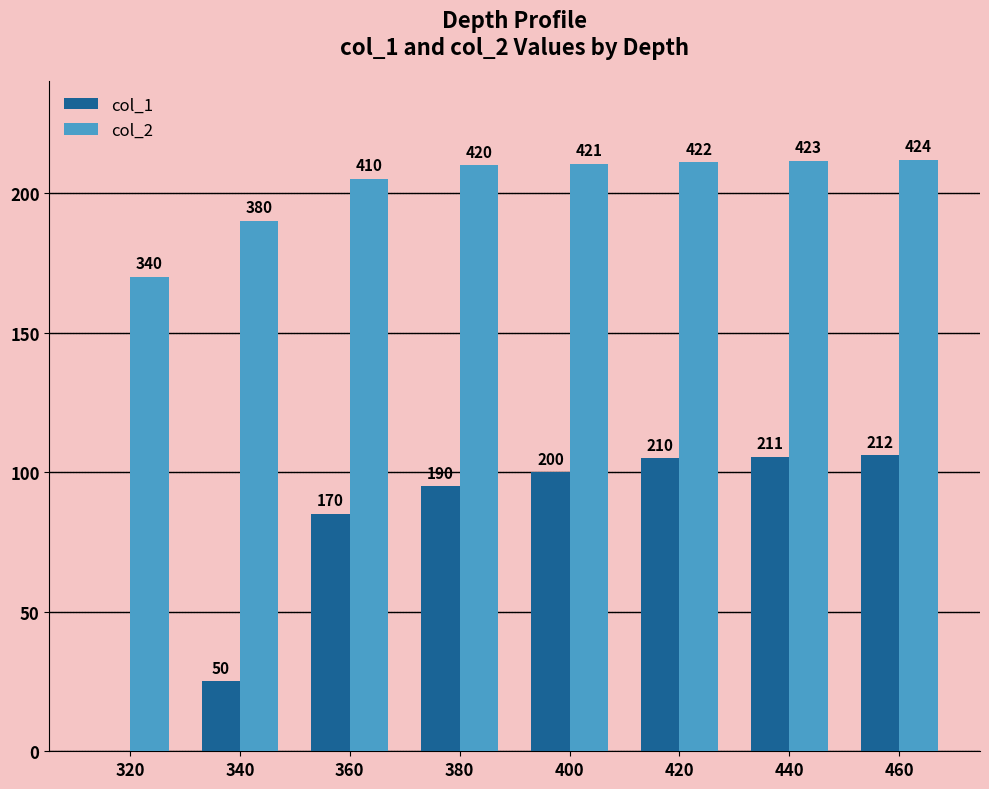

What are all the series names shown in the legend?

col_1, col_2